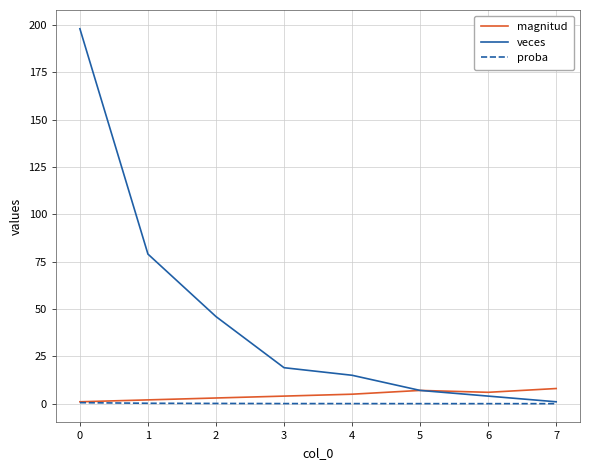

Read the magnitud value at 6.

6.0